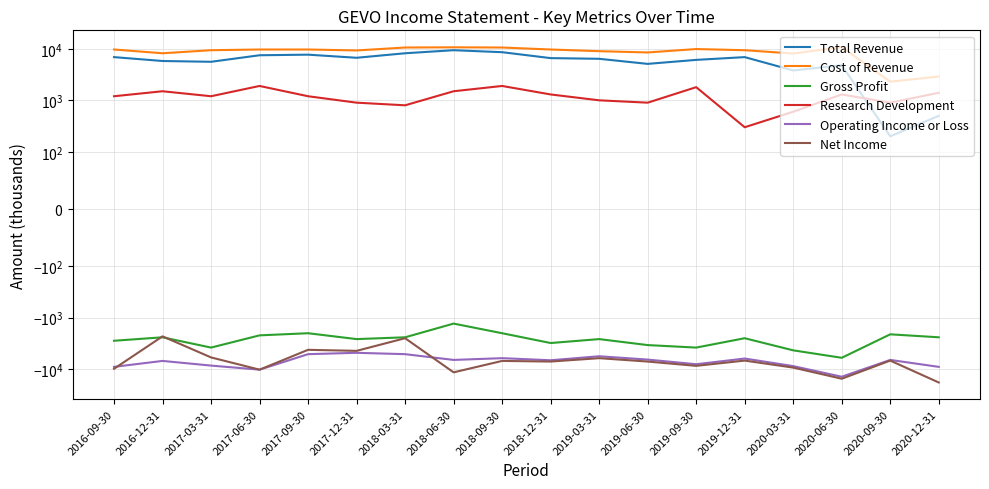

How many lines are shown in the chart?

6